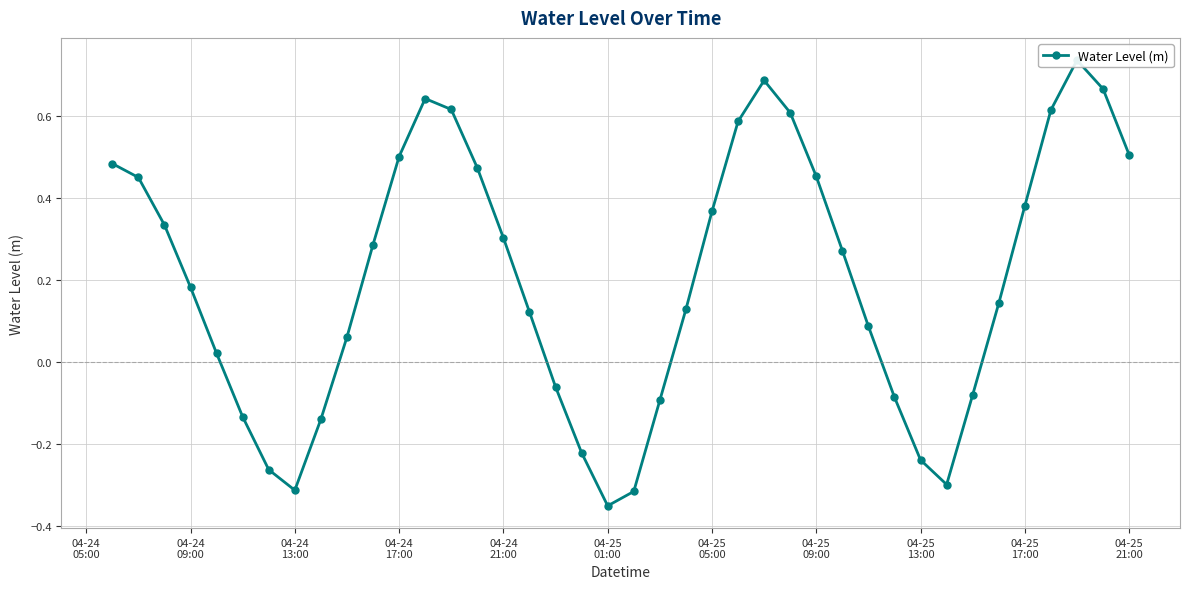

What is the difference between the second highest and second lowest values?

1.0